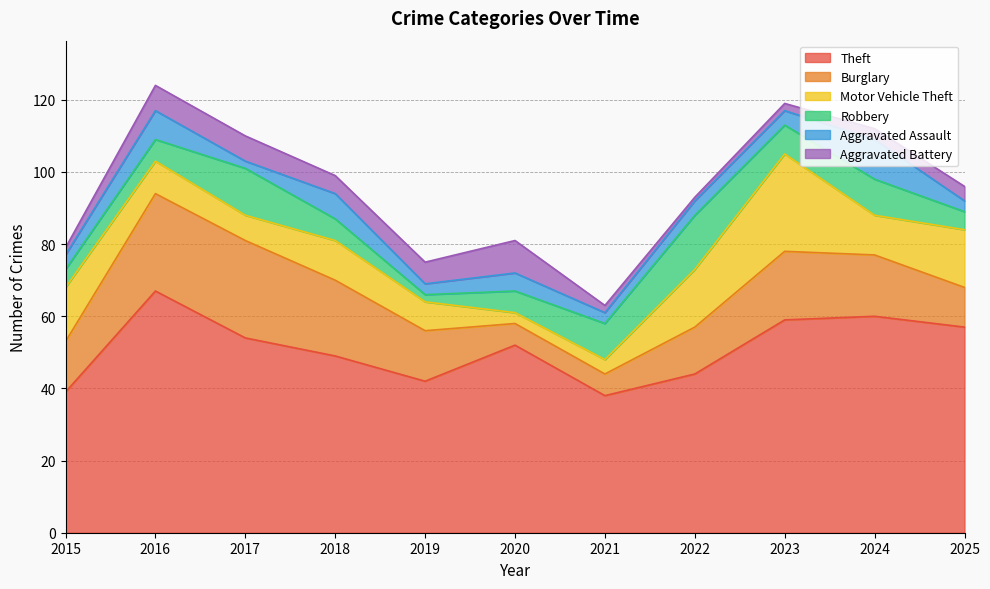

Is it true that Robbery equals 5 at 2025?

True